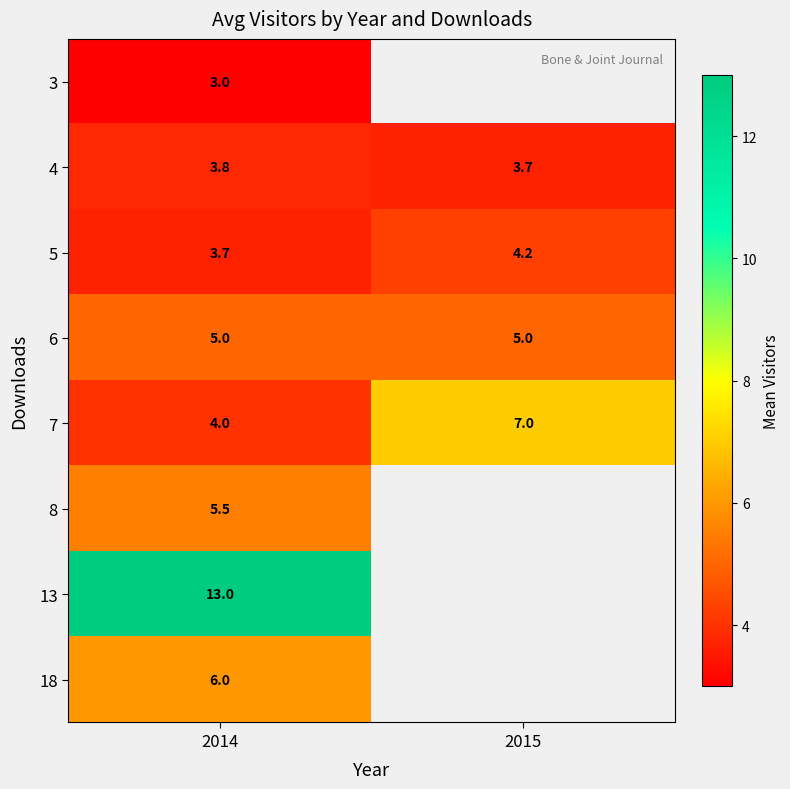

What is the maximum value for 6?

5.0